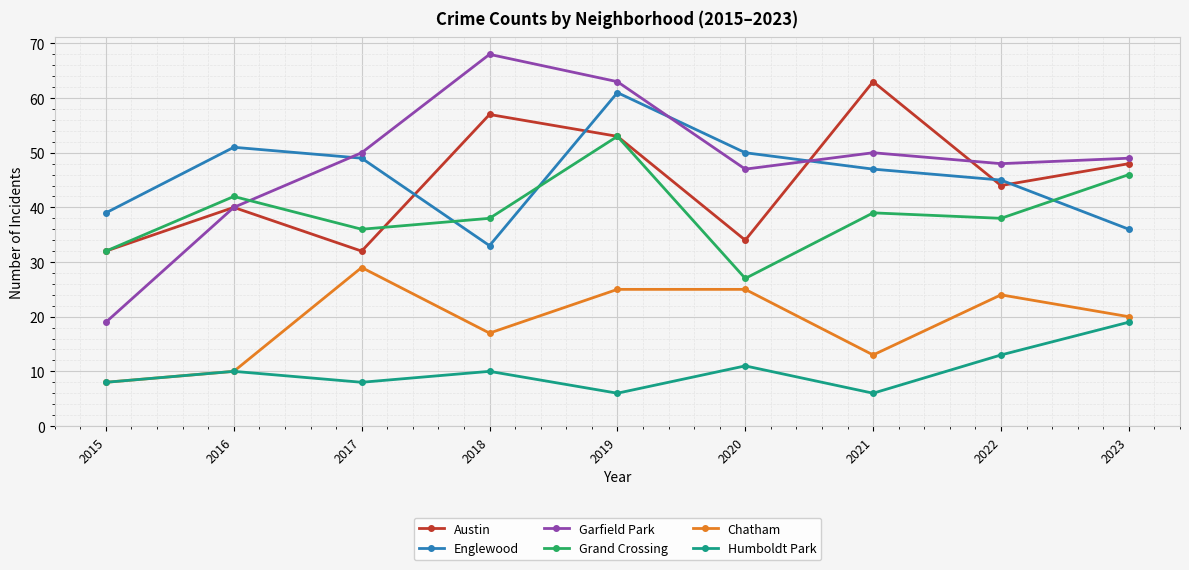

Reading right to left, what are all the values shown in this chart?

Austin: 2023=48	2022=44	2021=63	2020=34	2019=53	2018=57	2017=32	2016=40	2015=32
Englewood: 2023=36	2022=45	2021=47	2020=50	2019=61	2018=33	2017=49	2016=51	2015=39
Garfield Park: 2023=49	2022=48	2021=50	2020=47	2019=63	2018=68	2017=50	2016=40	2015=19
Grand Crossing: 2023=46	2022=38	2021=39	2020=27	2019=53	2018=38	2017=36	2016=42	2015=32
Chatham: 2023=20	2022=24	2021=13	2020=25	2019=25	2018=17	2017=29	2016=10	2015=8
Humboldt Park: 2023=19	2022=13	2021=6	2020=11	2019=6	2018=10	2017=8	2016=10	2015=8